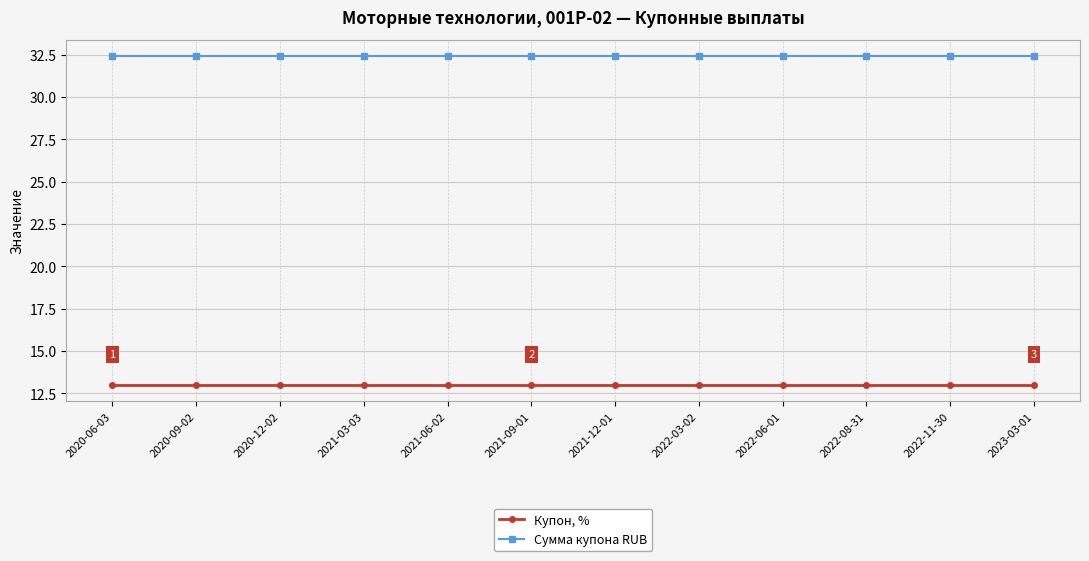

Is it true that Сумма купона RUB equals 48.4 at 2020-12-02?

False